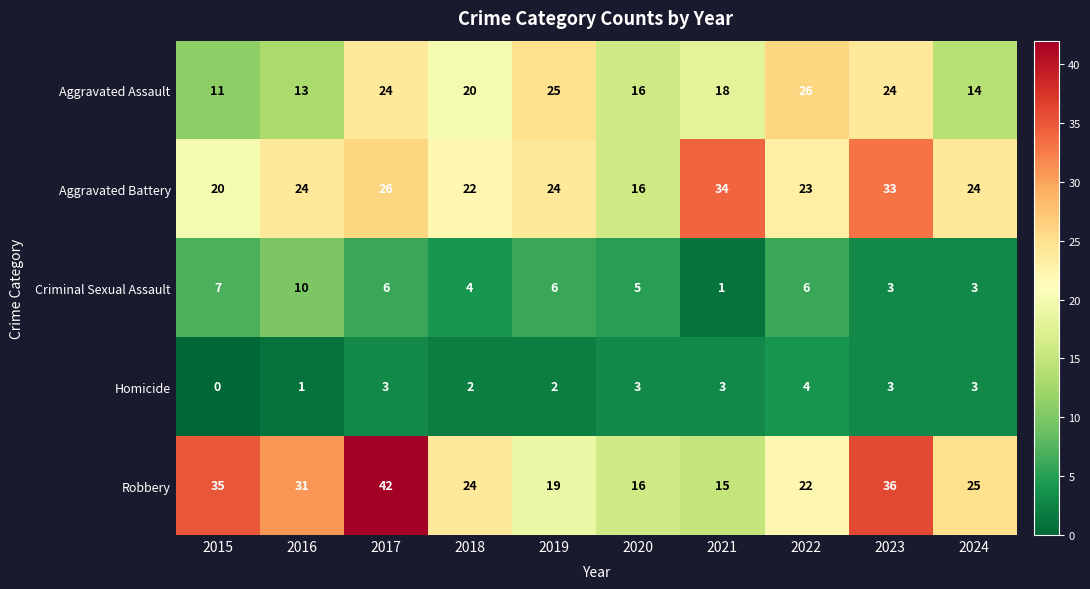

Which series has the largest total across all categories?

Robbery